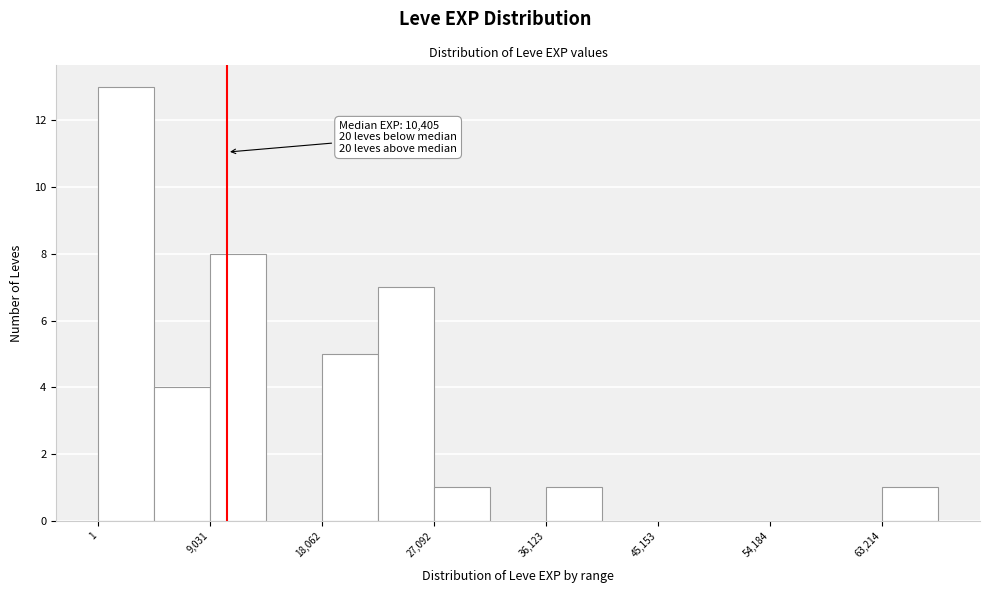

Which range on the x-axis has the tallest bar?

0 to 5000